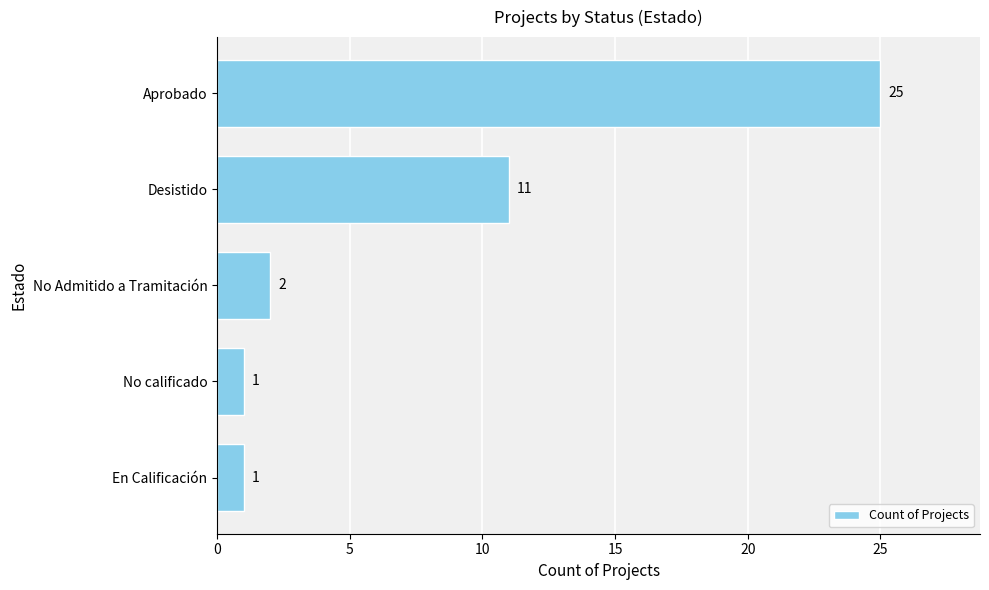

What is the sum of all values?

40